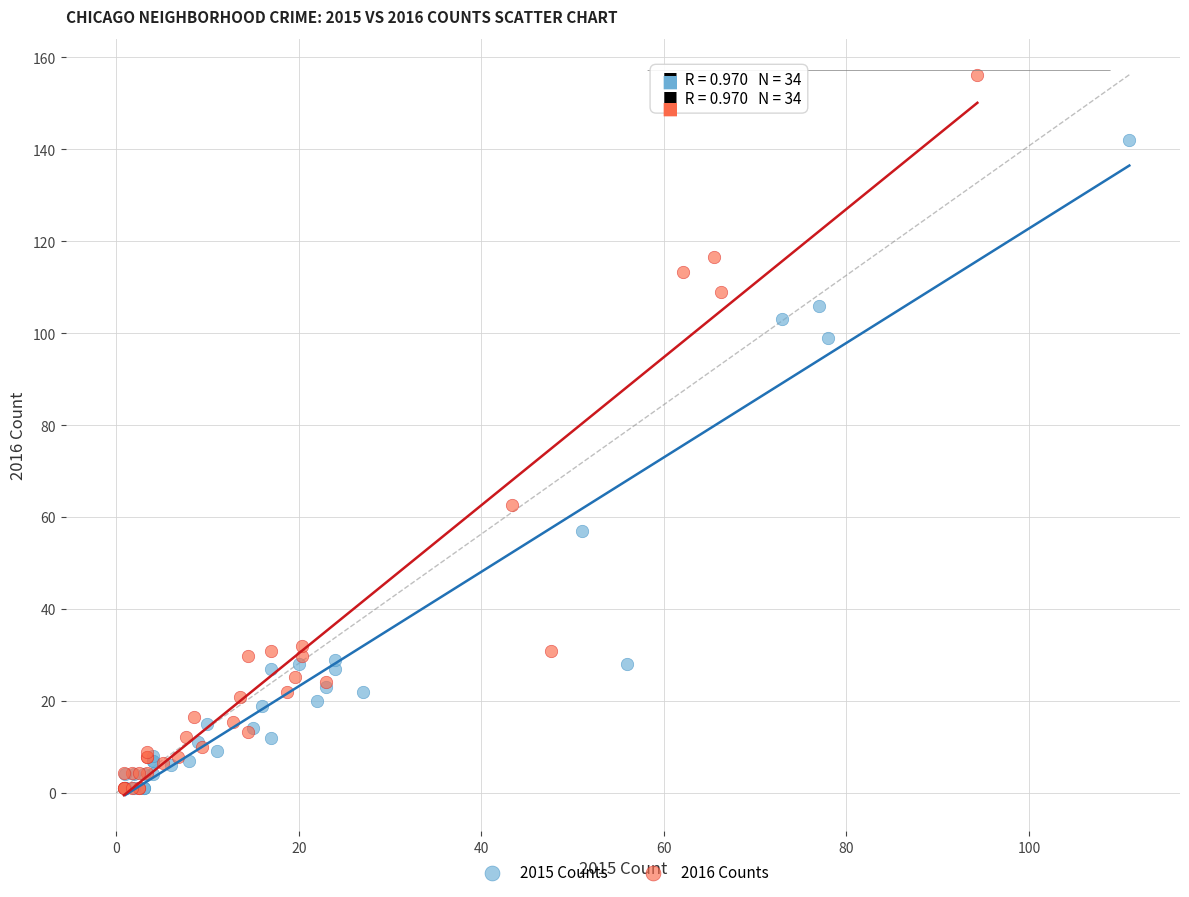

Which series has the largest Y range (max minus min)?

2016 Counts